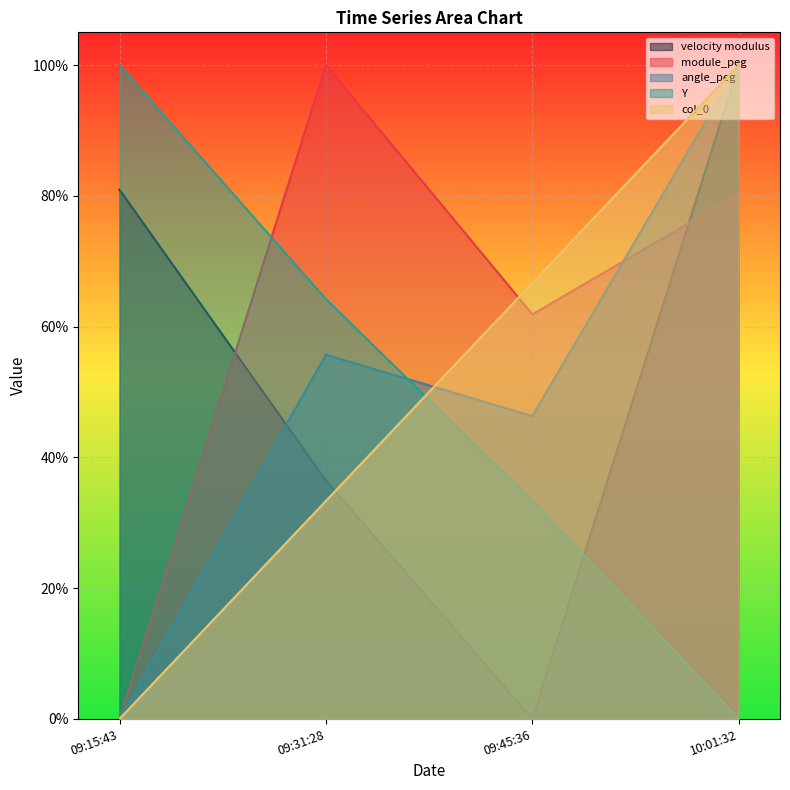

The Y series shows 1.5 at 09:15:43. True or false?

False